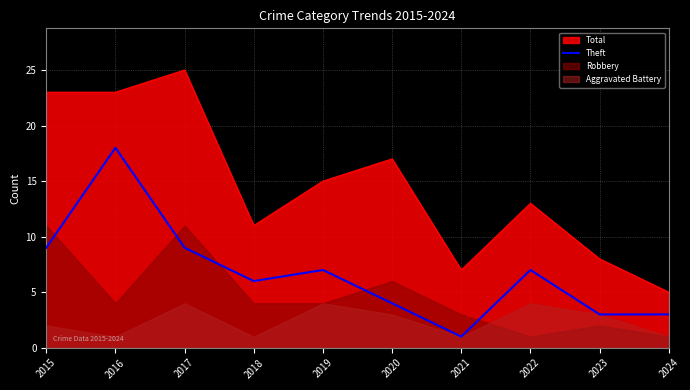

True or false: Theft has a value of 2 at 2020.

False